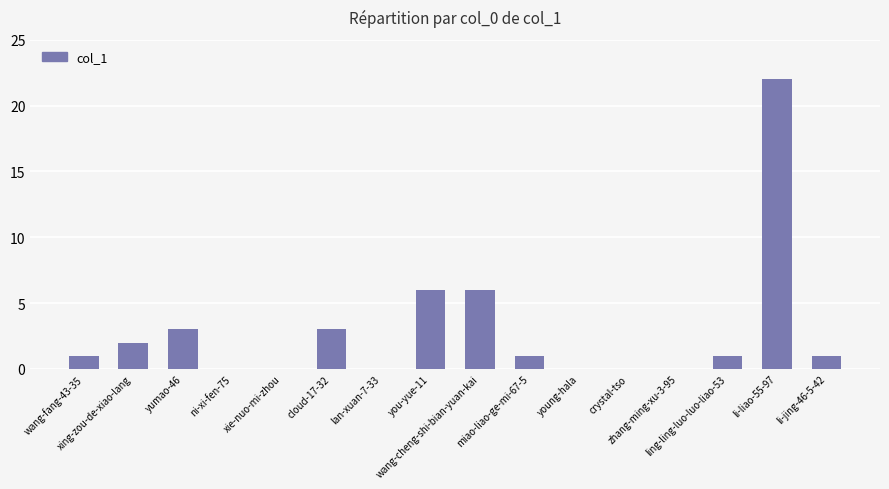

What is the sum of all values?

46